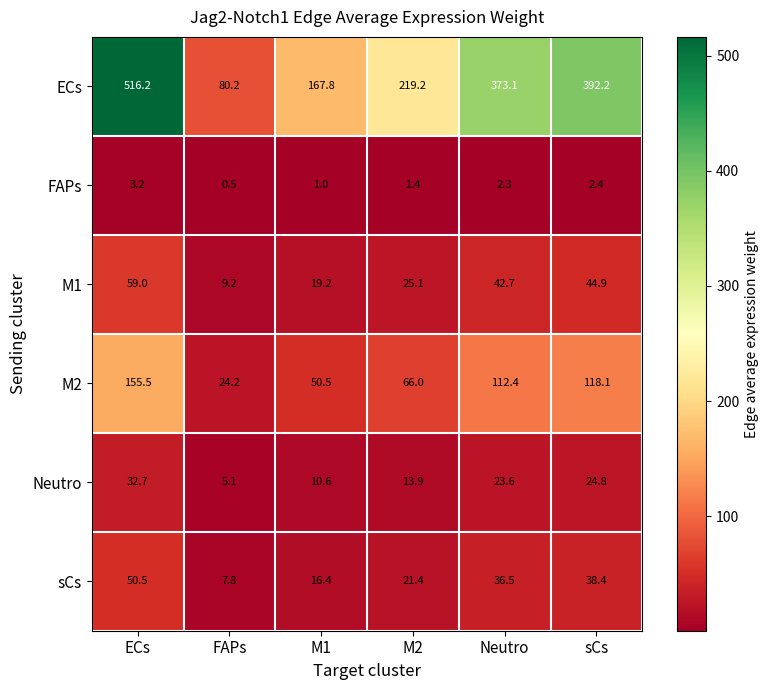

Which series has the largest total across all categories?

ECs